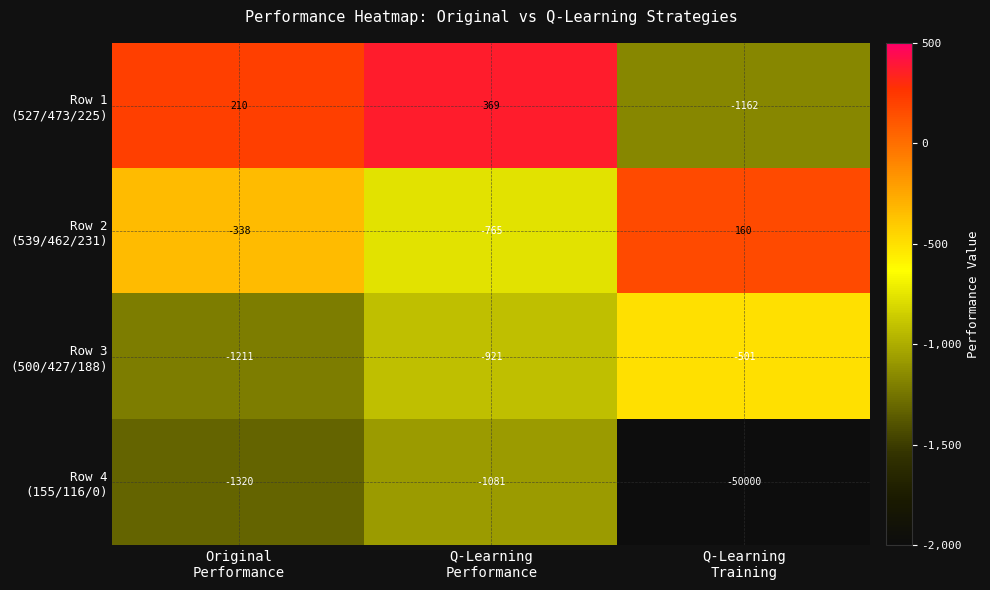

What is the spread (max minus min) of values at Original
Performance?

1530